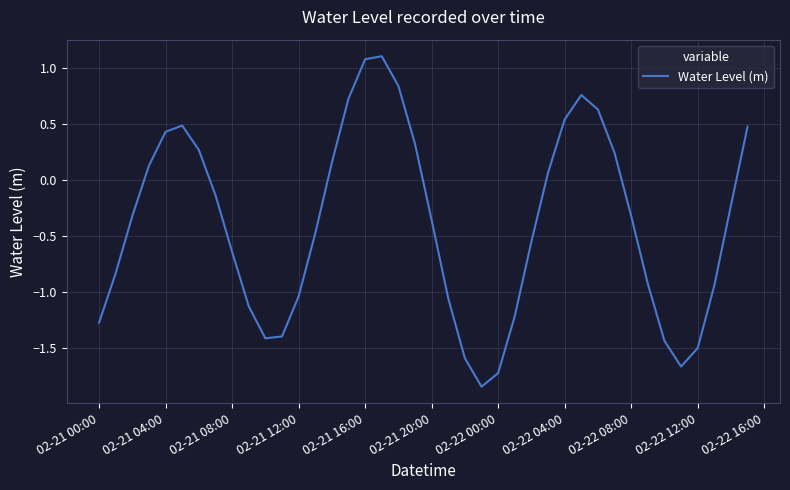

What is the difference between the maximum and minimum values?

3.0